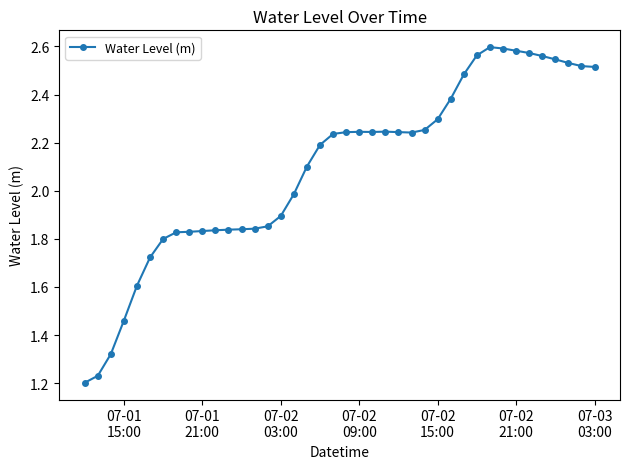

True or false: there are more than 0 points higher than both neighbors.

True